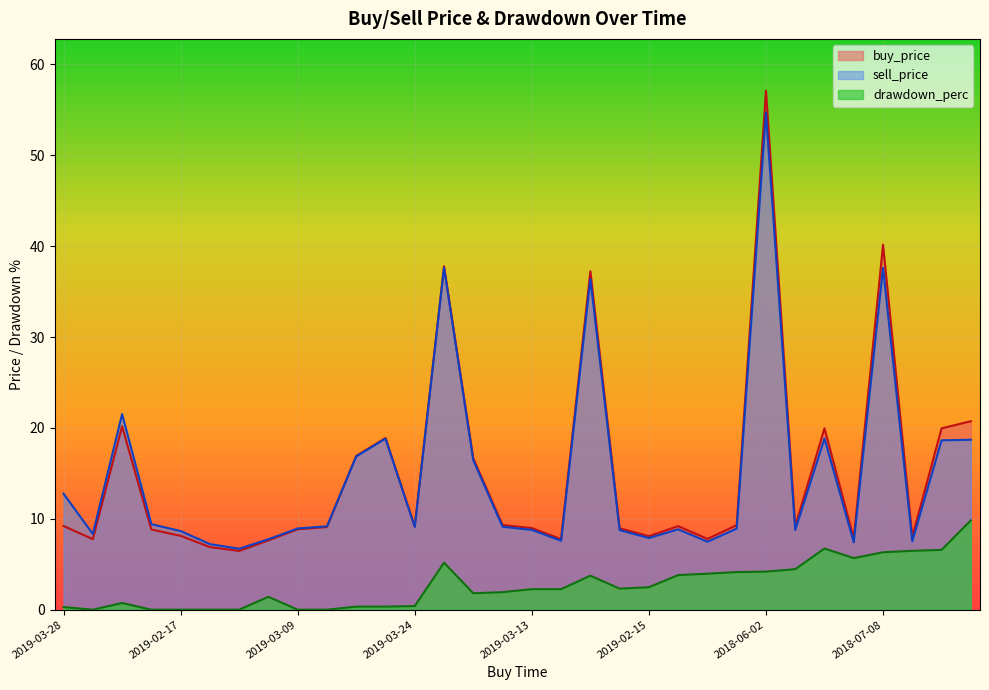

What is the difference between the buy_price values at 2018-08-27 and 2019-03-14?

11.6